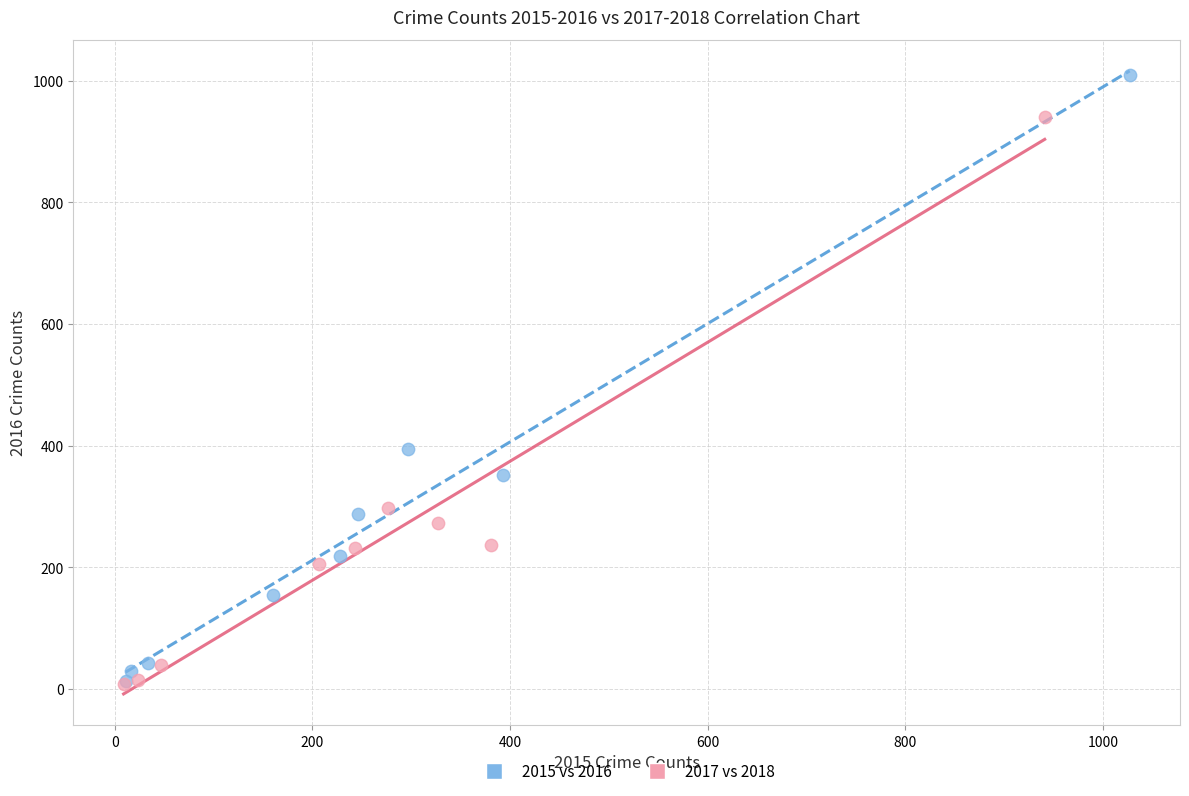

Which series has the largest Y range (max minus min)?

2015 vs 2016